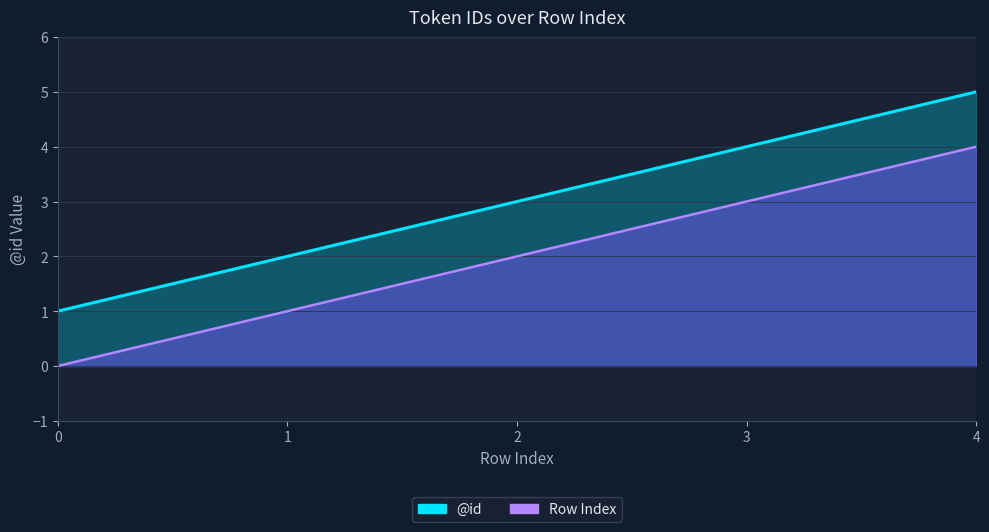

What is the average value of the Row Index line series?

2